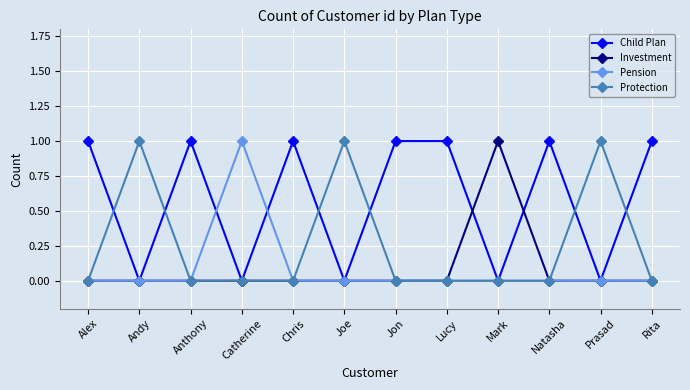

Which series has the largest total across all categories?

Child Plan